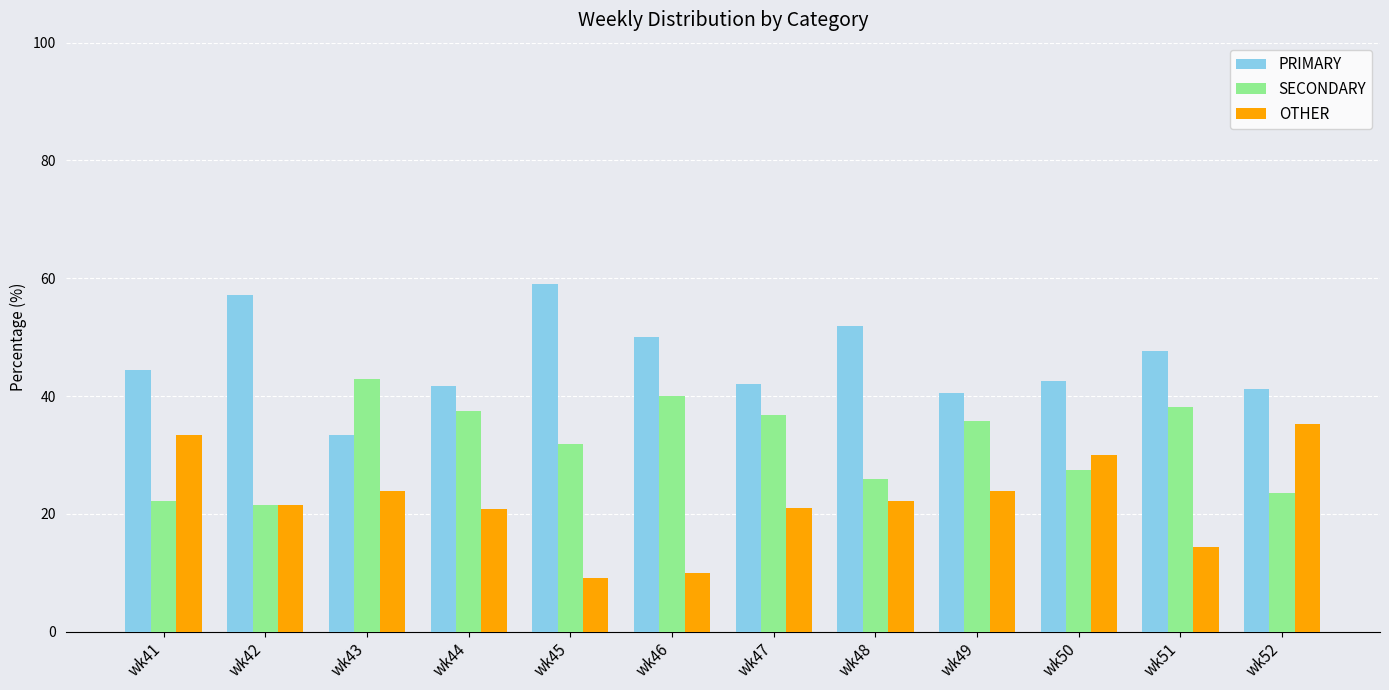

What is the value of the OTHER bar at the 2nd from the left?

21.4